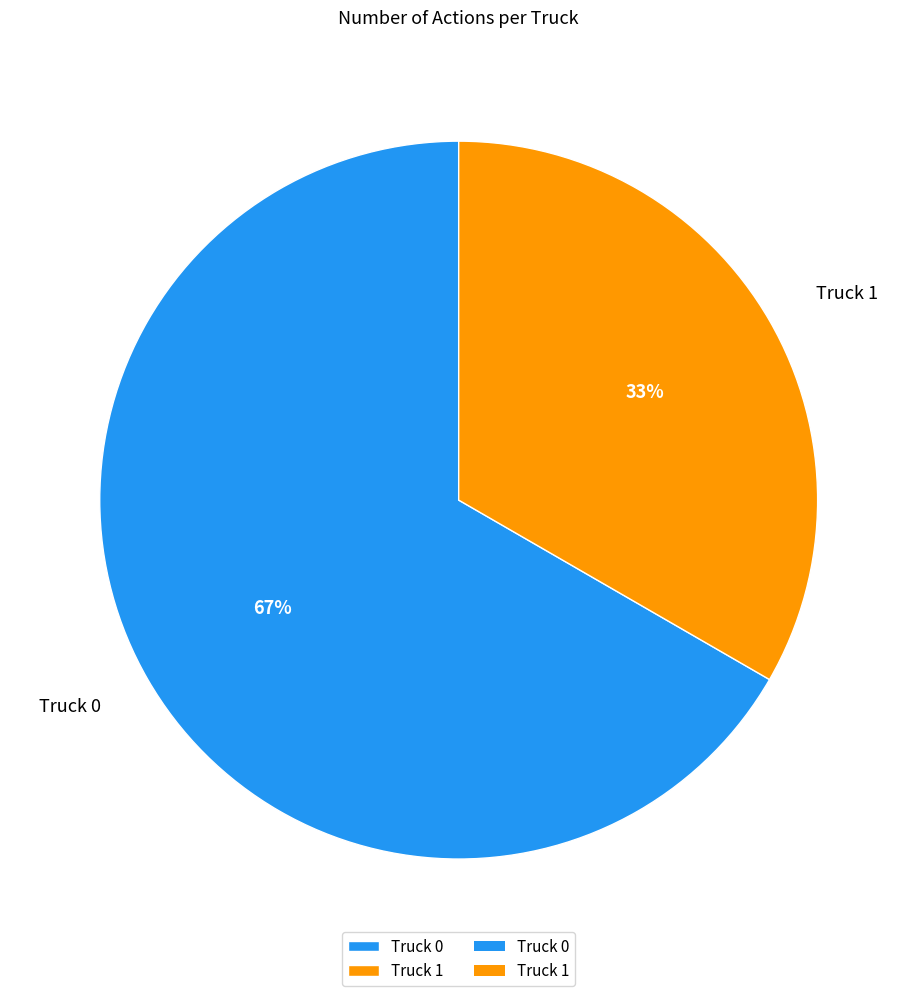

True or false: Truck 0 accounts for 67% of the total.

True